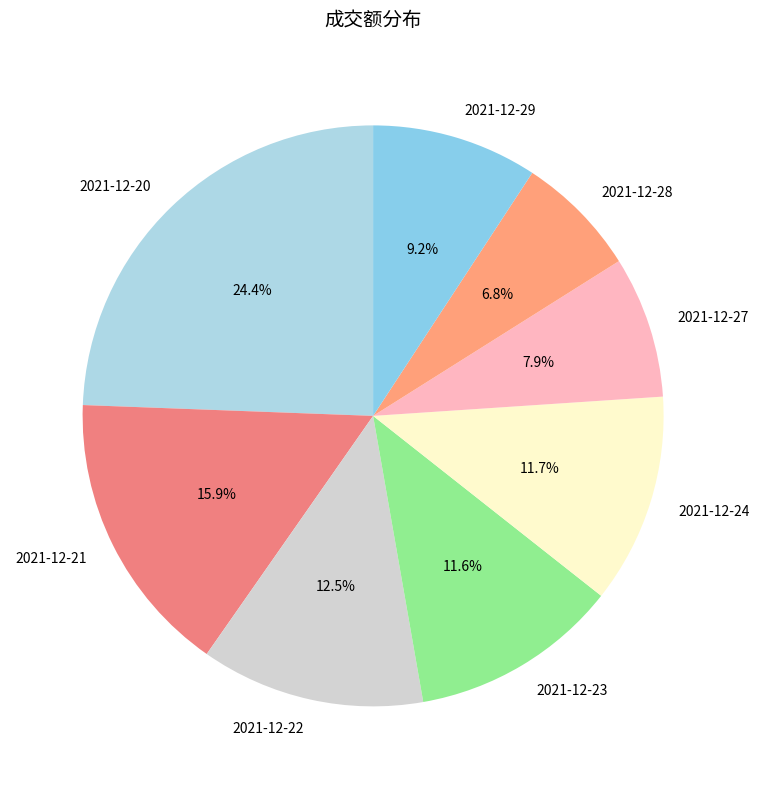

To the nearest percent, what is the combined percentage of 2021-12-24 and 2021-12-21?

28%